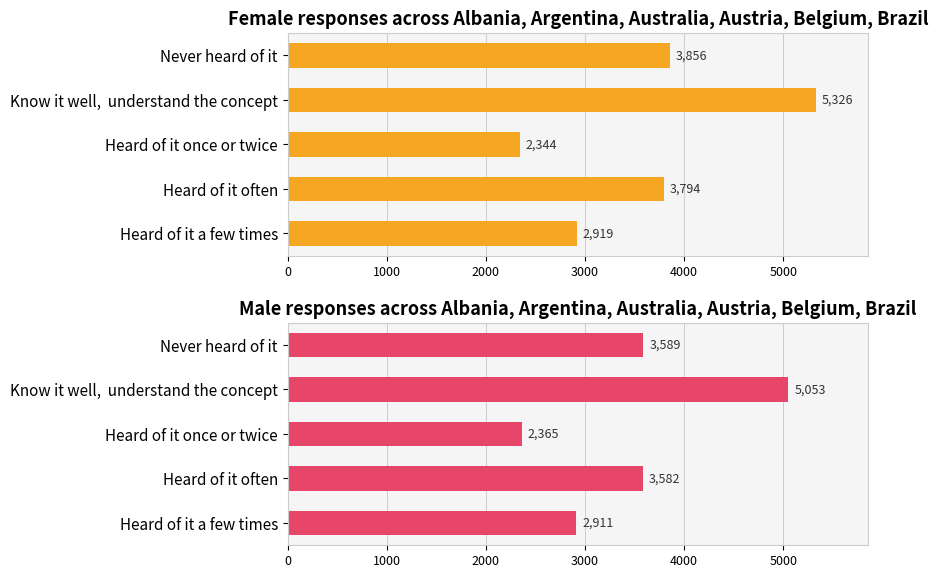

Reading left to right, list all the values displayed in this chart.

Female: 2919	3794	2344	5326	3856
Male: 2911	3582	2365	5053	3589